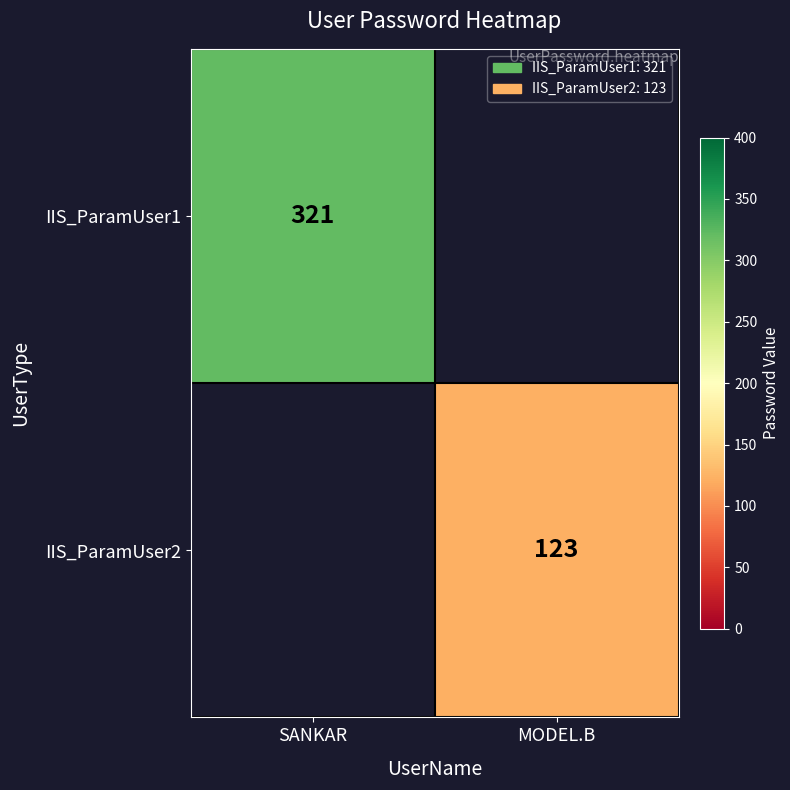

Is it true that IIS_ParamUser2 equals 42 at MODEL.B?

False